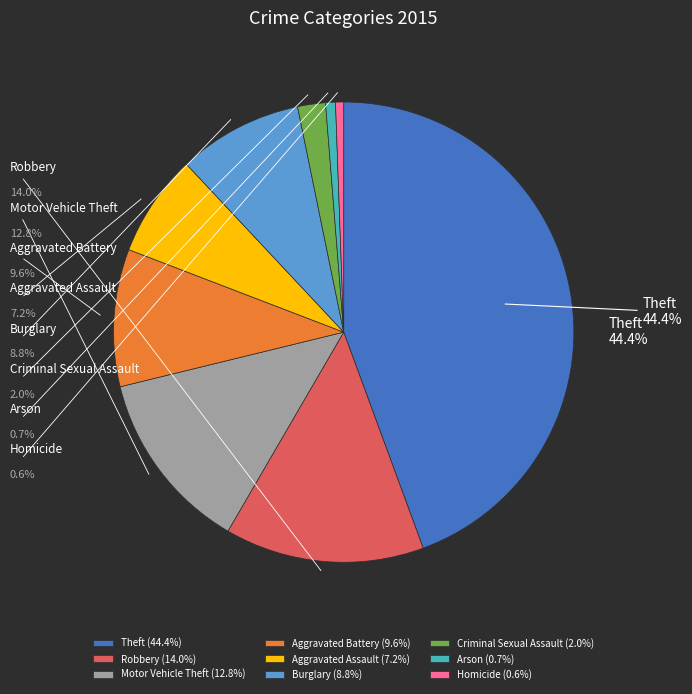

What percentage do Burglary and Homicide together represent?

9.3%